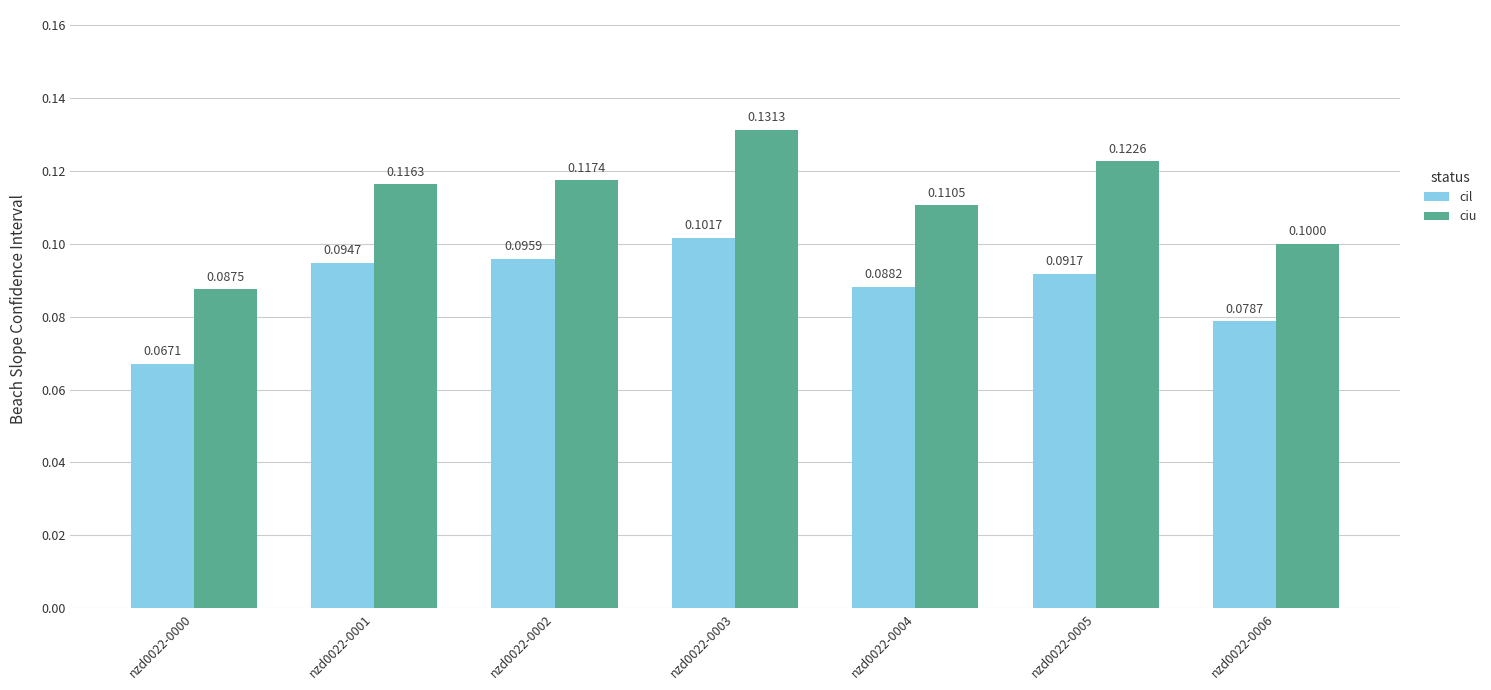

At how many categories does at least one series exceed 0?

7